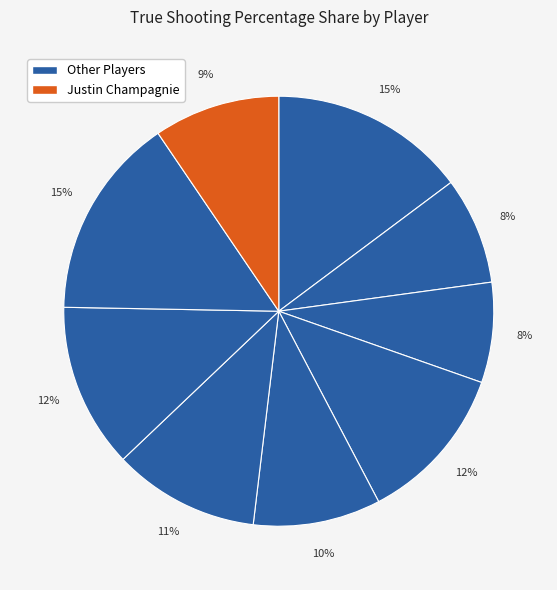

How many segments does this pie chart have?

9